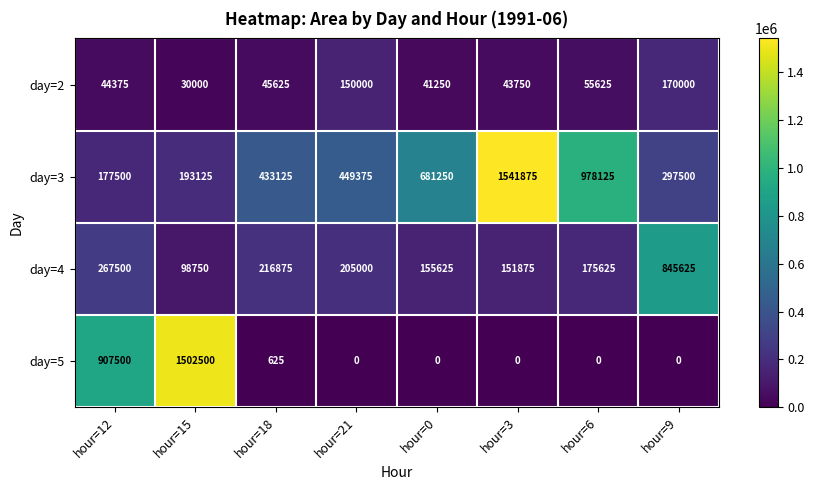

Count the number of categories in the chart.

8